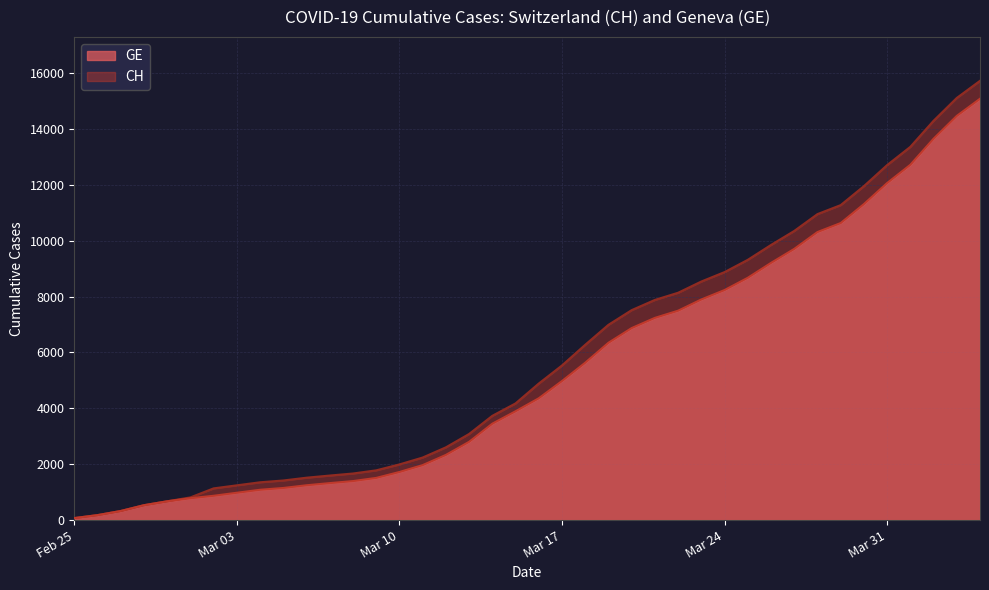

At Feb 25, list the series in order from smallest to largest.

CH, GE